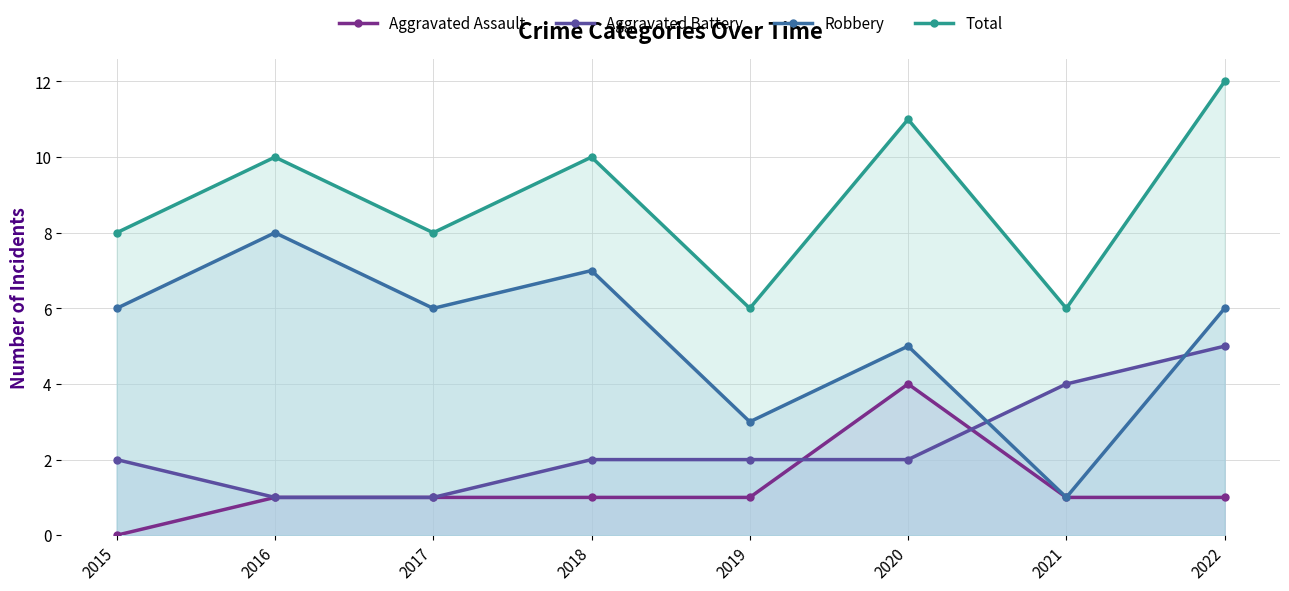

What is the average value of the Robbery series?

5